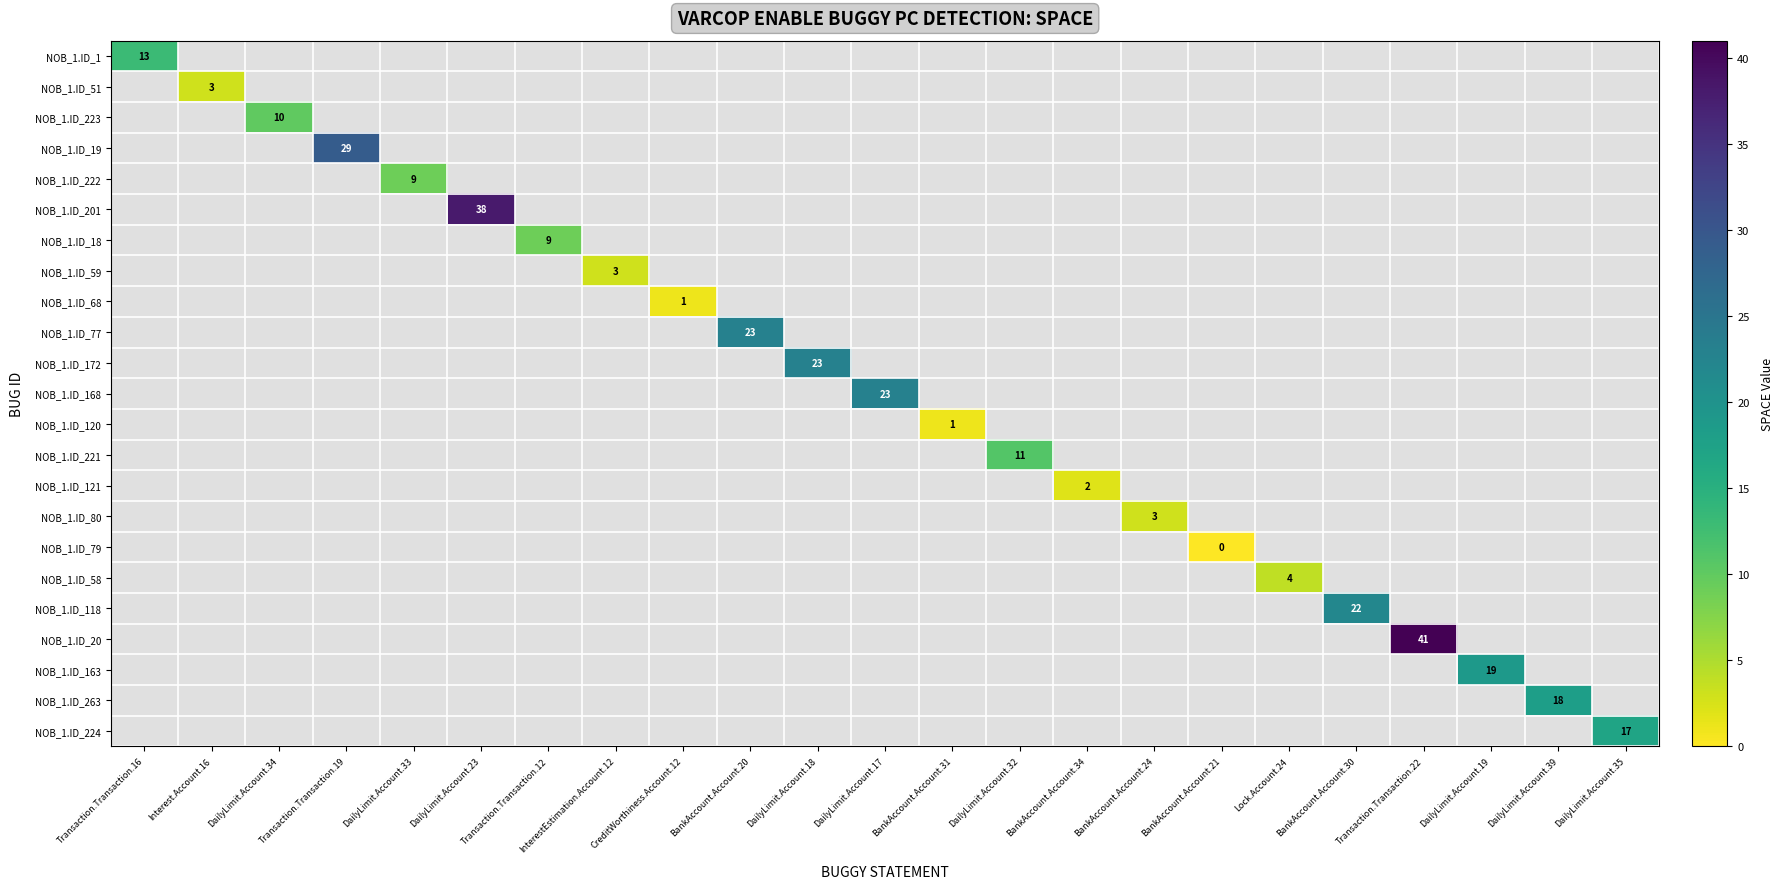

Count the number of categories in the chart.

23